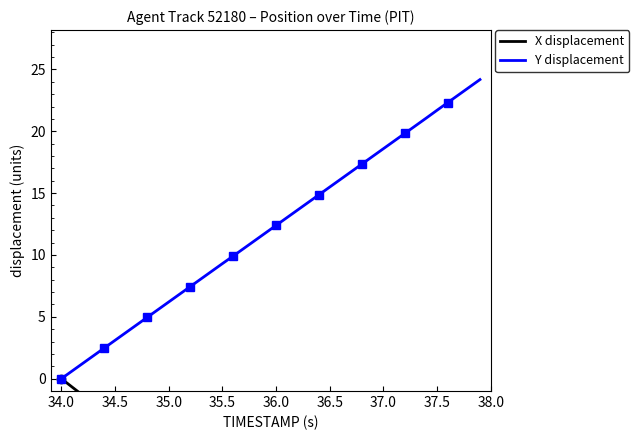

What is the highest value of the Y displacement series?

24.2